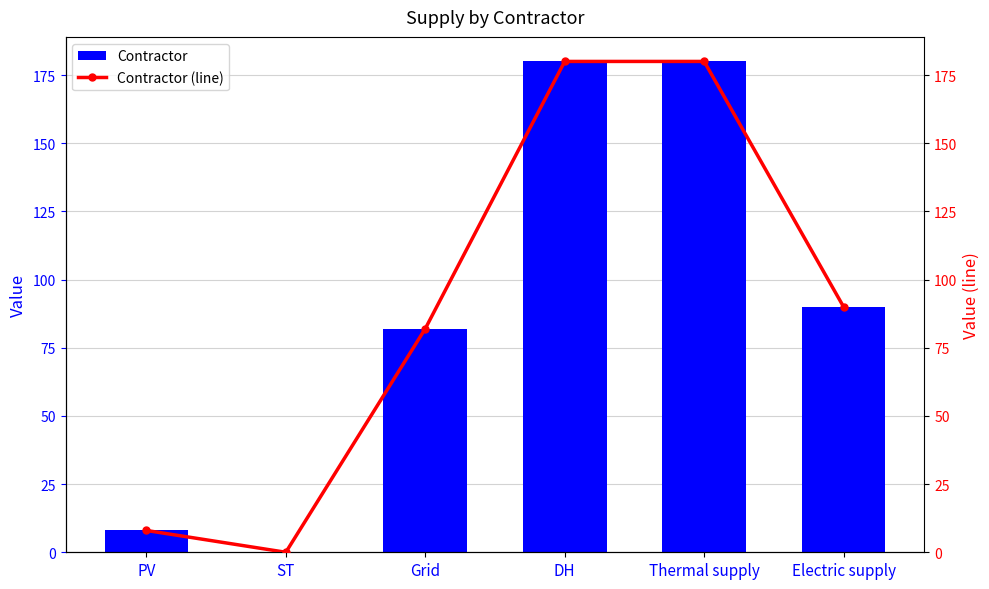

At how many categories does at least one series exceed 57?

4